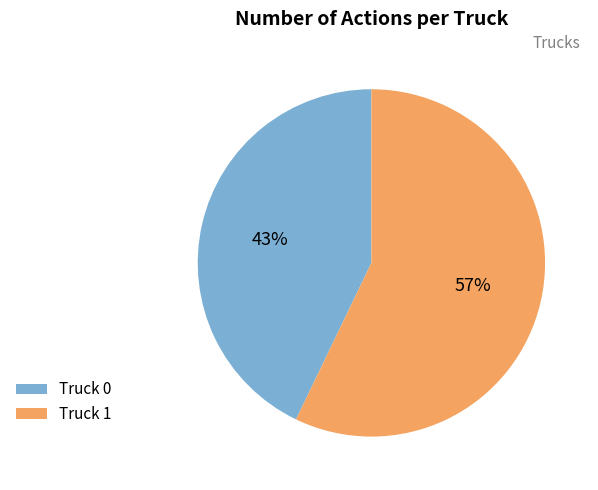

How many slices are in this pie chart?

2